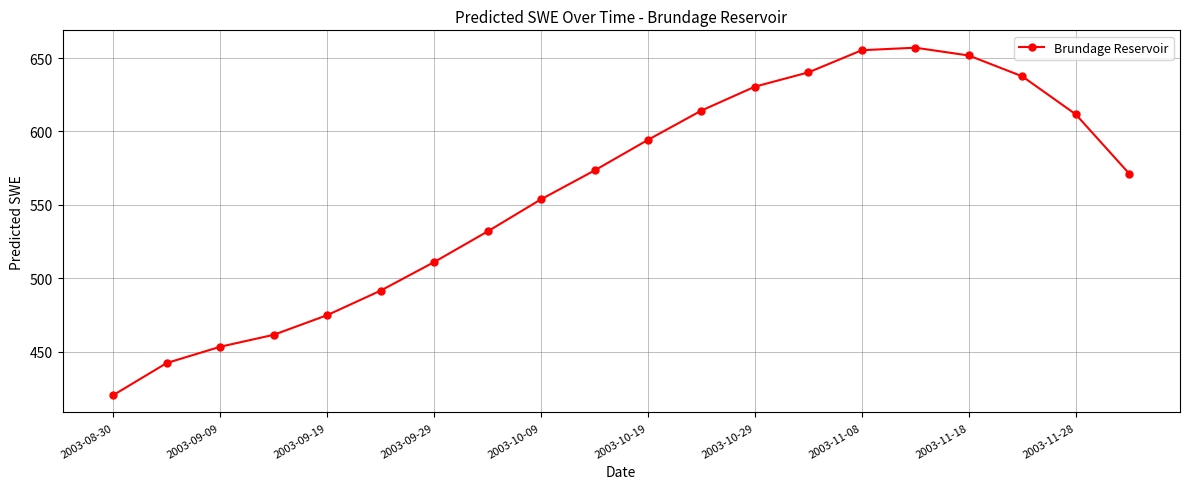

What is the average value?

558.9